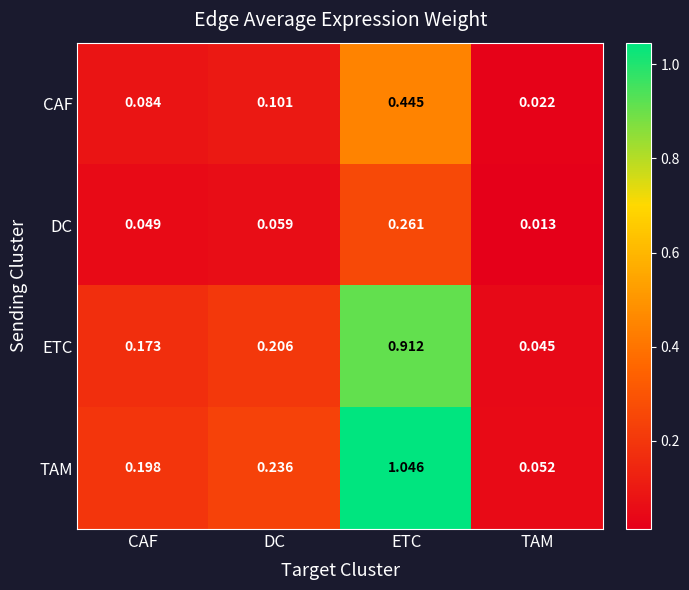

Where is TAM nearest to the value 0?

TAM